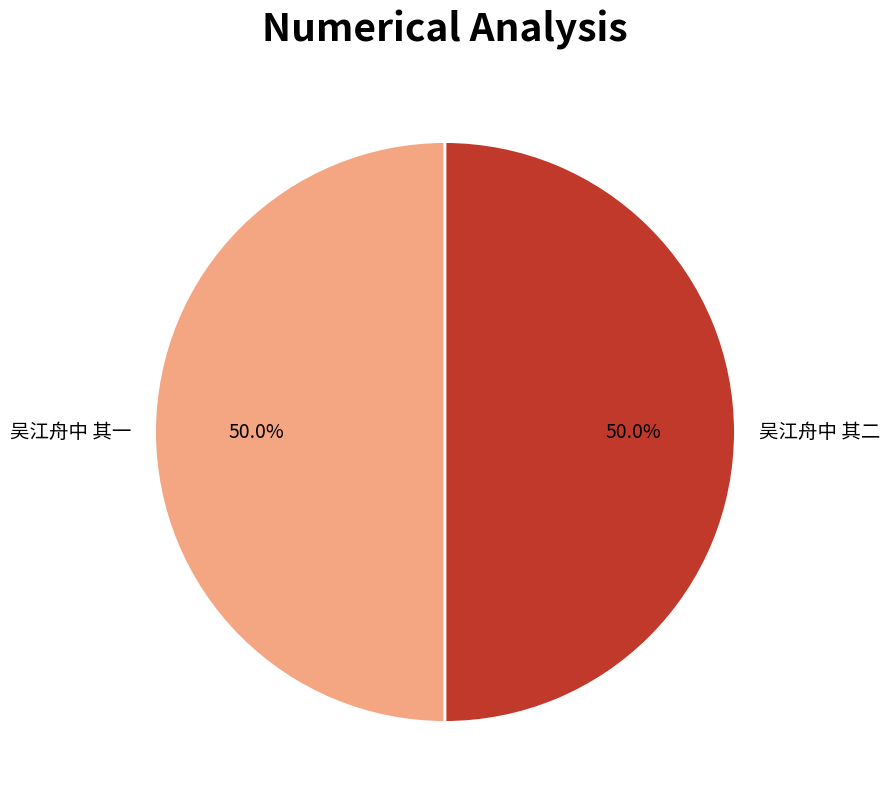

Count the number of slices in the pie.

2